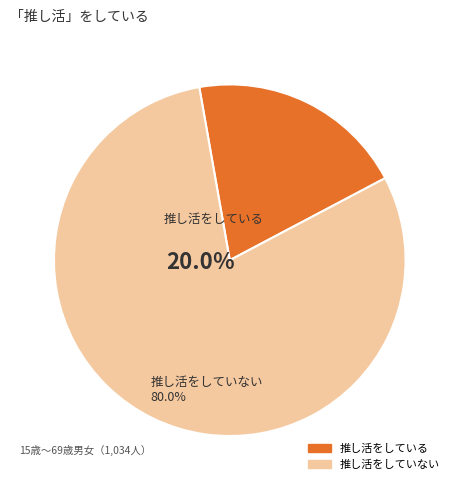

Is there any slice that represents more than half of the pie?

Yes